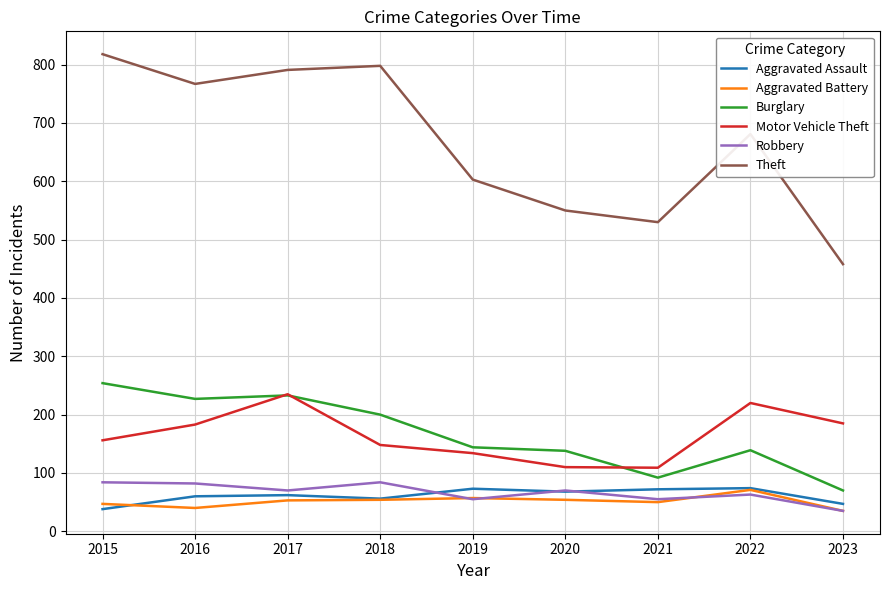

What is the total value across all series at 2023?

830